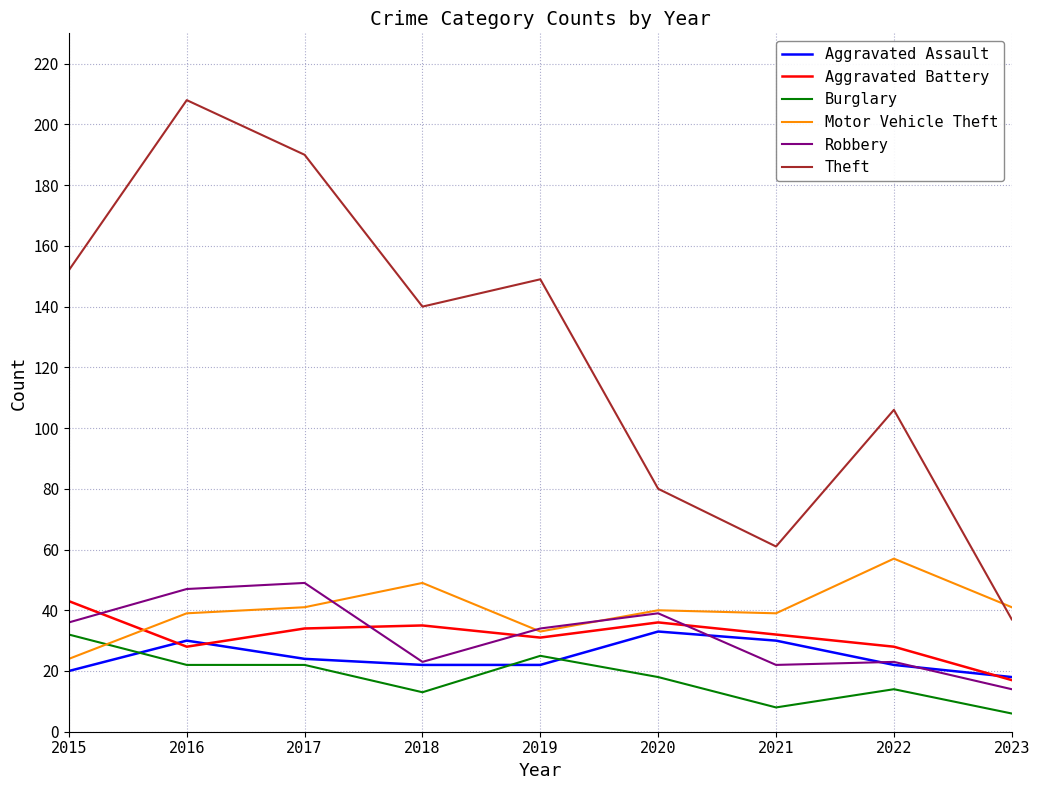

At how many categories does at least one series exceed 43?

8